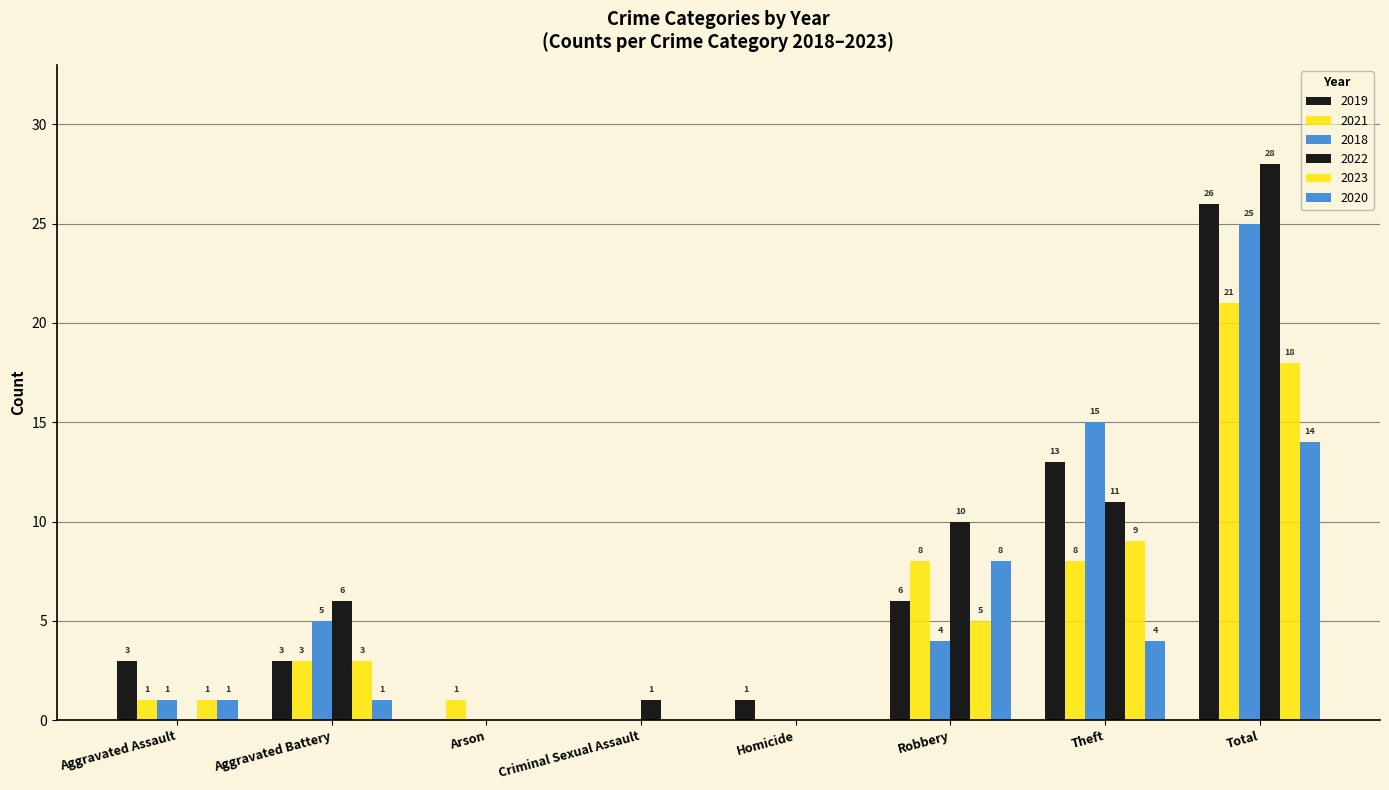

Which category has the highest value across all series?

Total